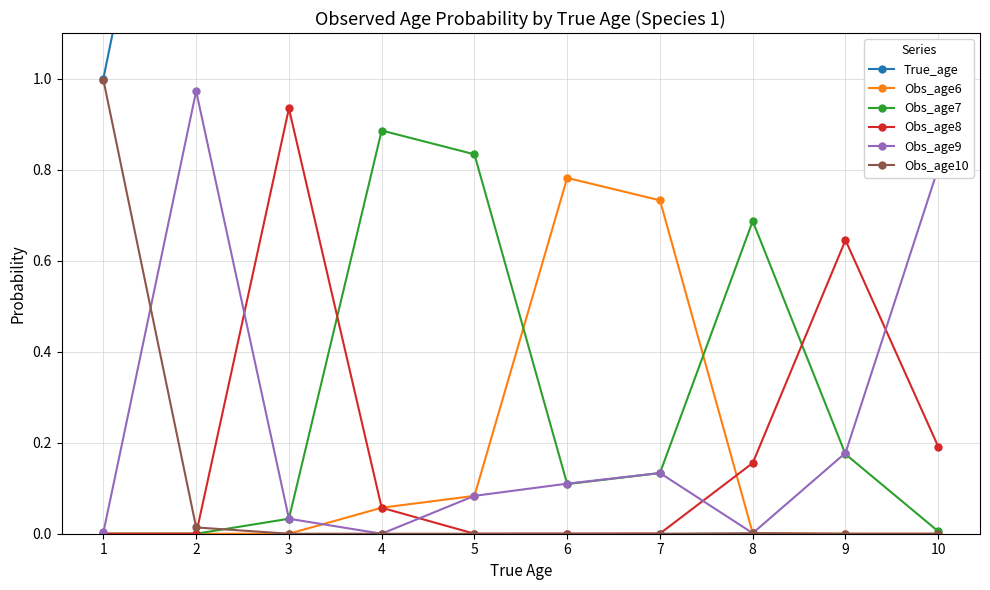

The Obs_age6 series shows -0.3 at 9. True or false?

False